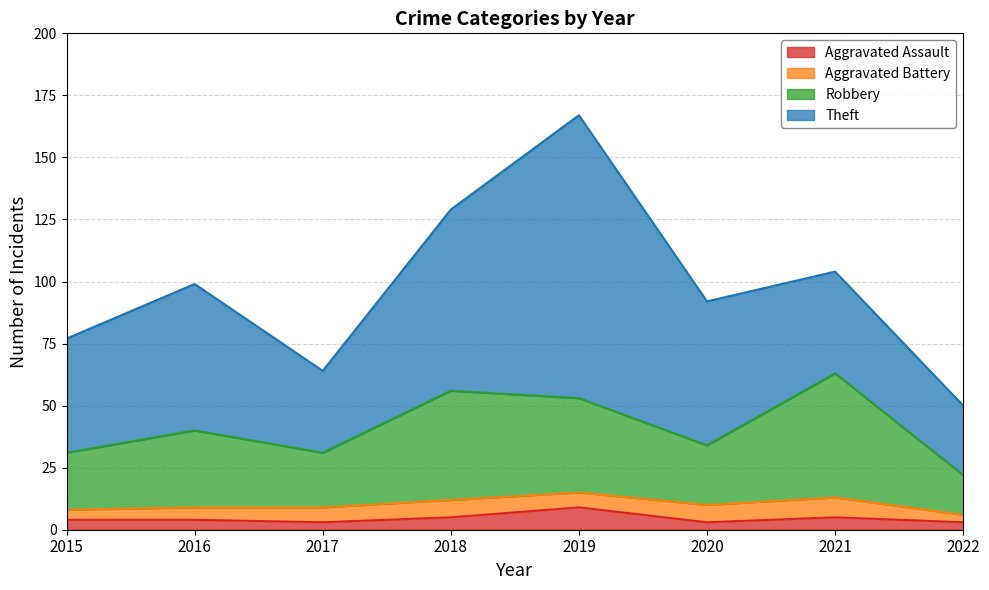

At which category does Aggravated Assault reach its first local peak?

2019